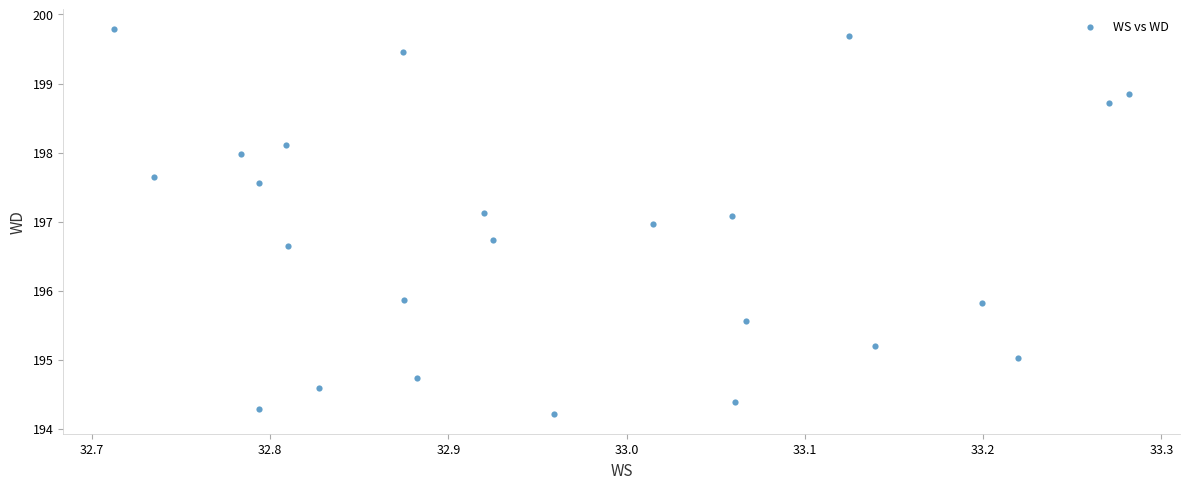

What is the range of X values (max minus min)?

0.6